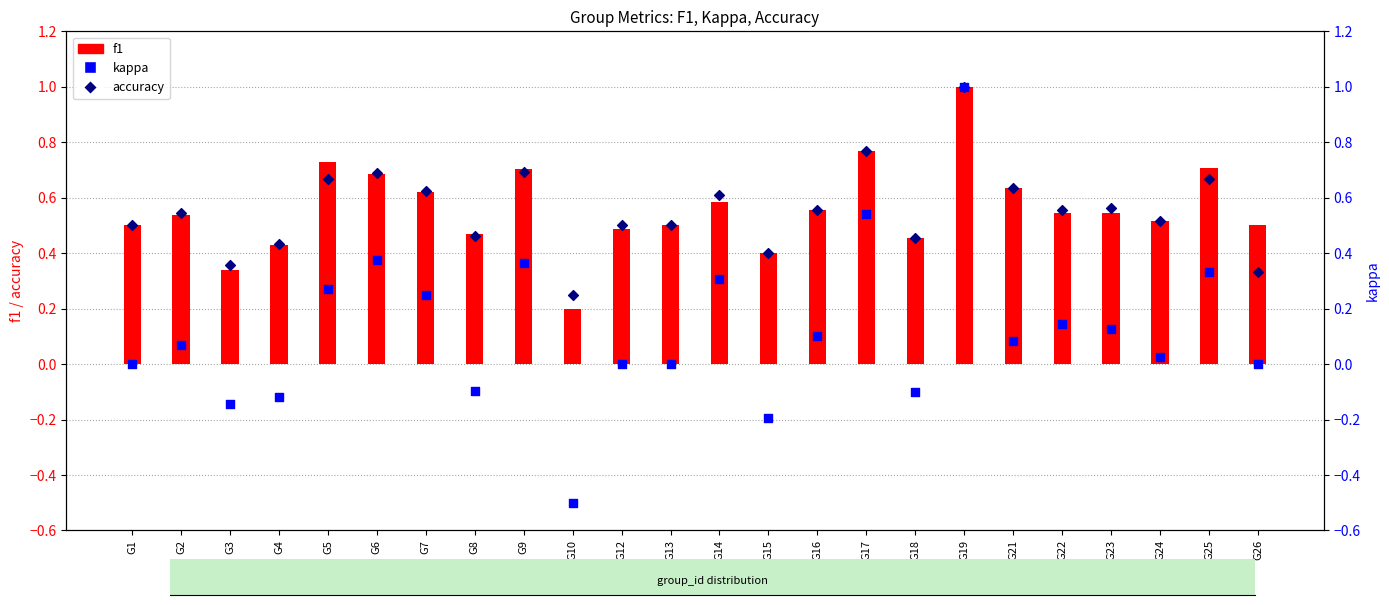

Is the value of f1 at G22 greater than the value of kappa at G13?

Yes